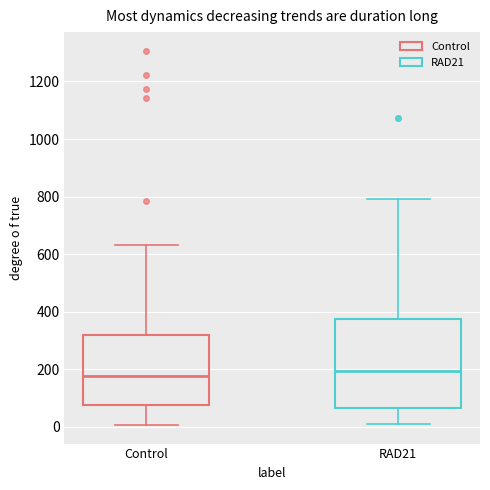

Where does the upper whisker of the box for Control end on the y-axis? The values are not printed on the chart, so give them approximately, as read against the axis.

640